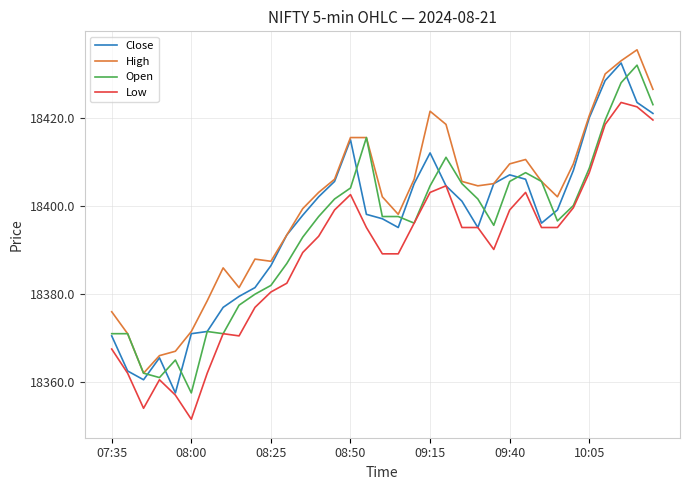

What is the maximum value shown in the chart?

18435.6